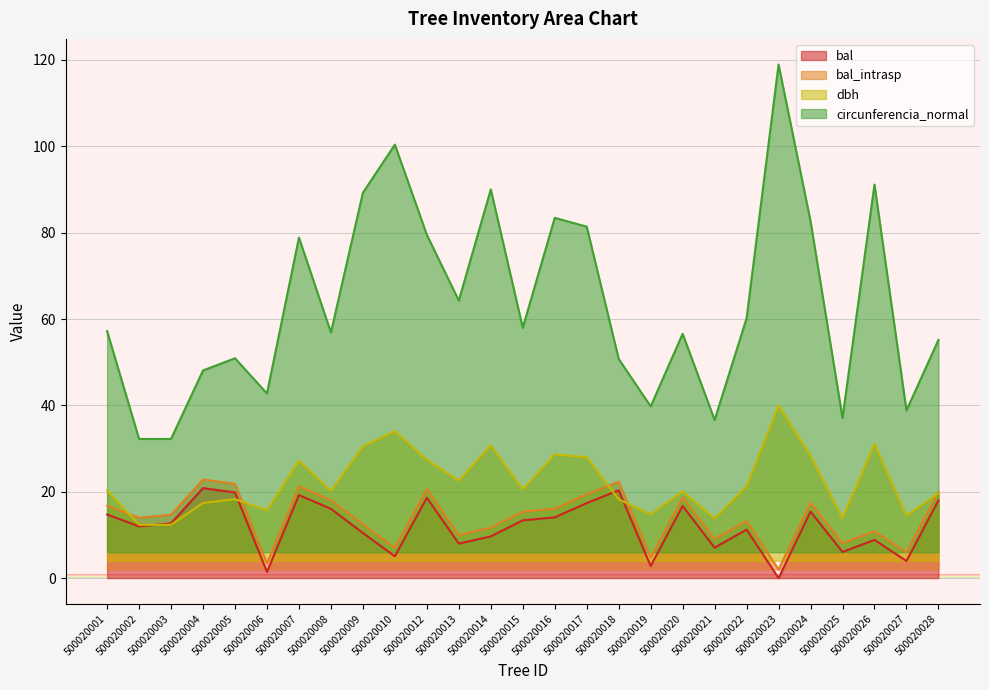

What is the value of the dbh point at the 26th from the left?

14.4